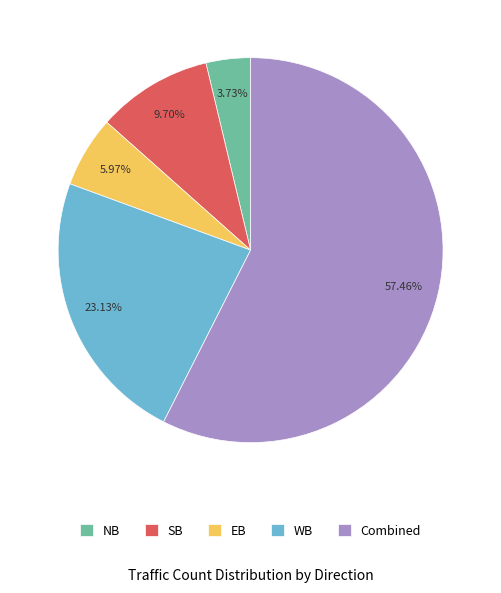

True or false: EB accounts for 1% of the total.

False